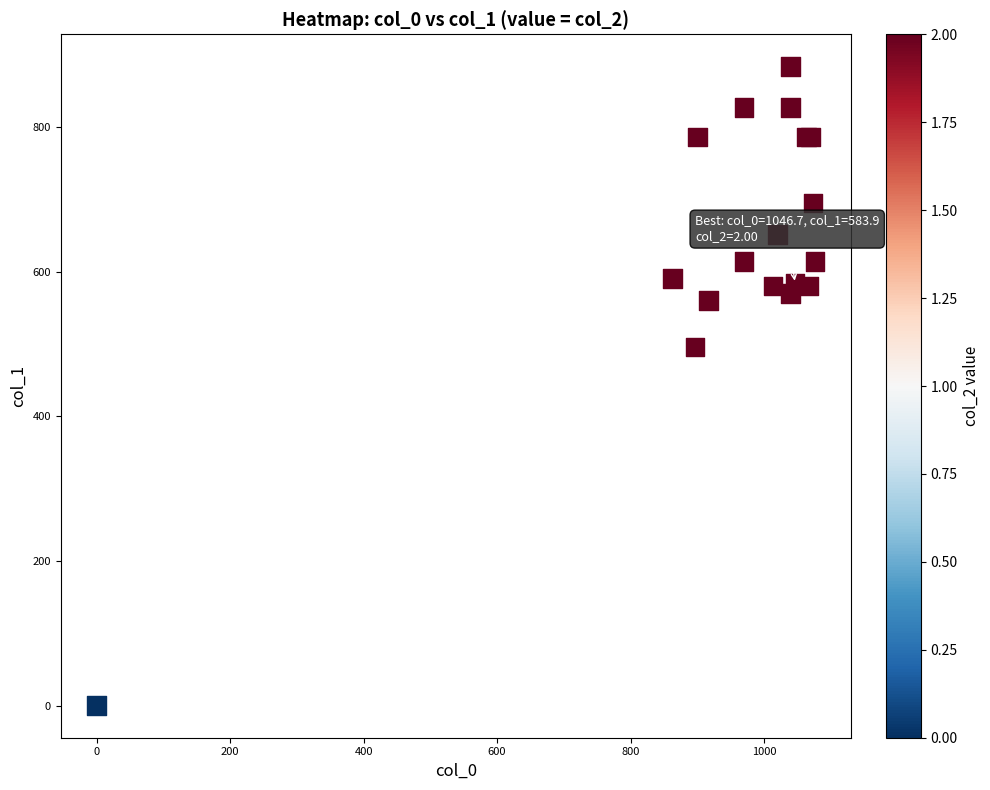

What Y value in the scatter plot is closest to 442?

496.1